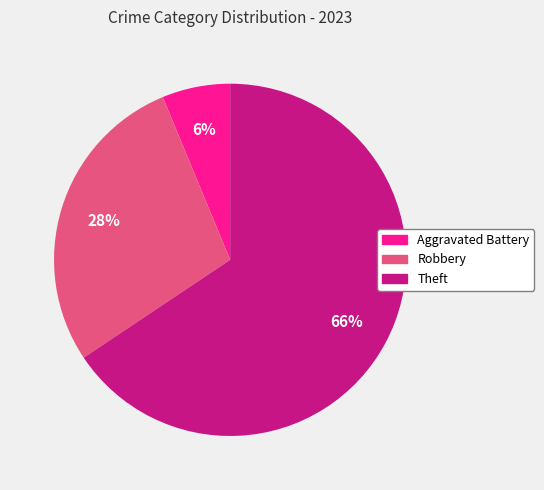

To the nearest percent, what is the combined percentage of Theft and Aggravated Battery?

72%